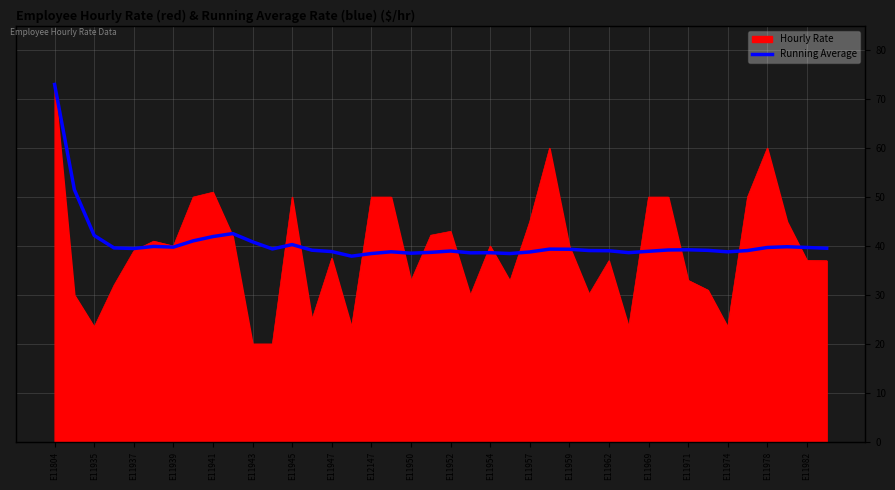

What is the minimum value for Hourly Rate?

20.0